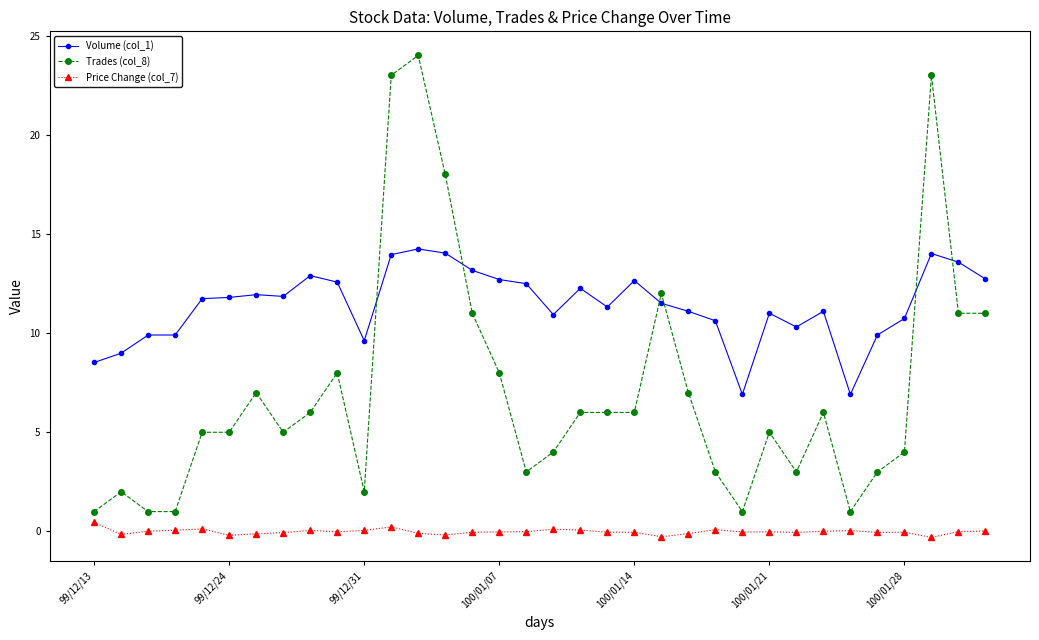

What is the sum of all Volume (col_1) values?

387.9